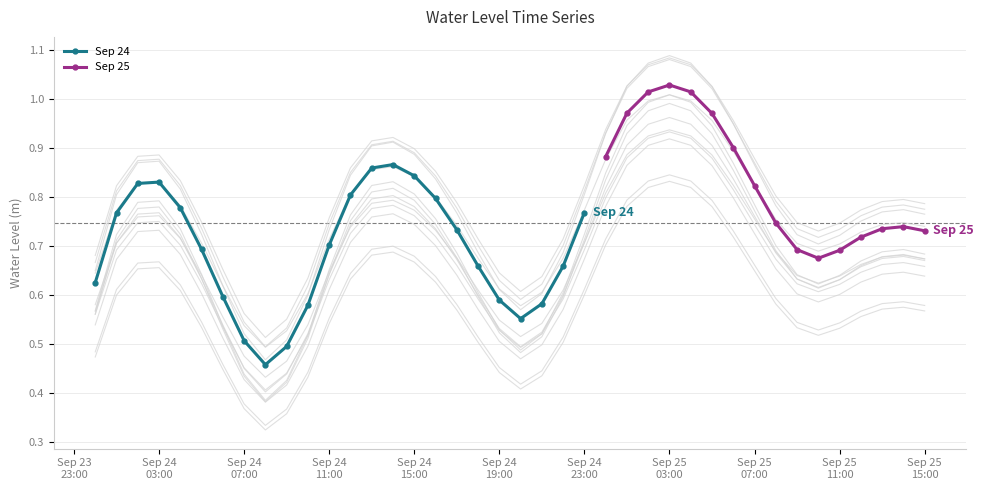

How many Sep 24 values are between 0 and 1?

24